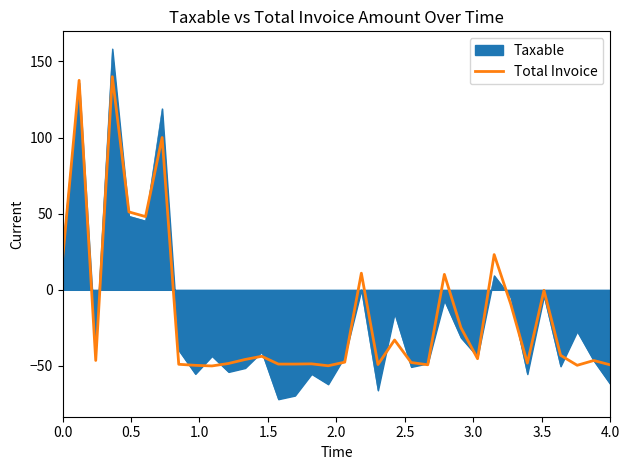

What is the minimum value for Total Invoice?

-50.0